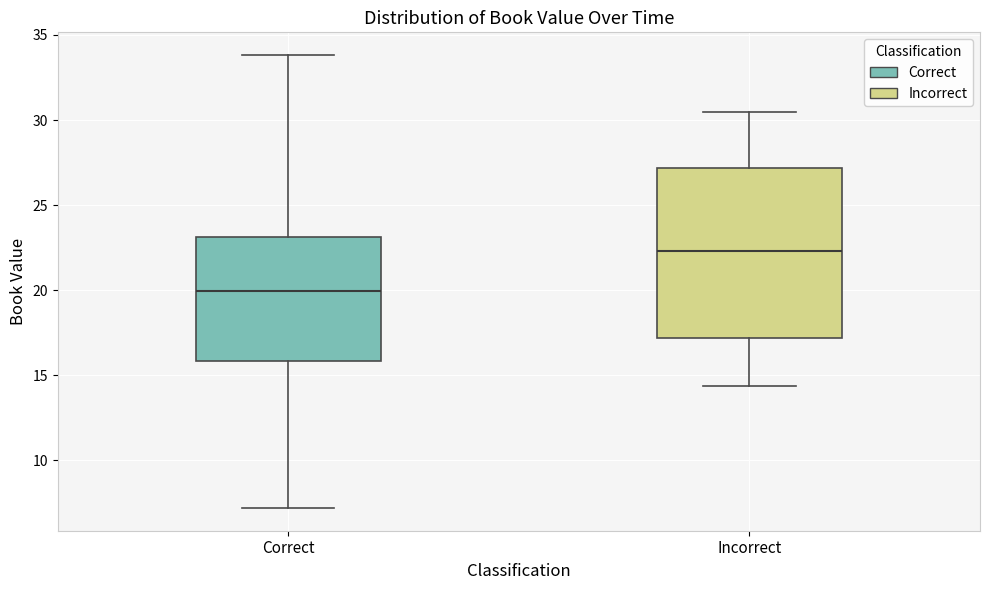

Which box is the tallest, from its lower edge to its upper edge?

Incorrect